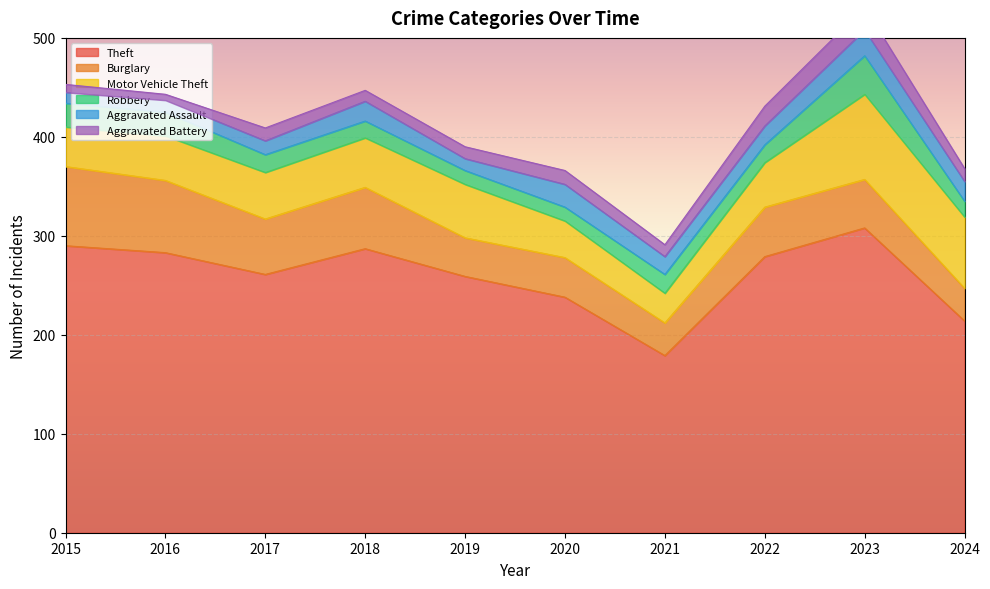

How many data points in Theft are less than 279?

5